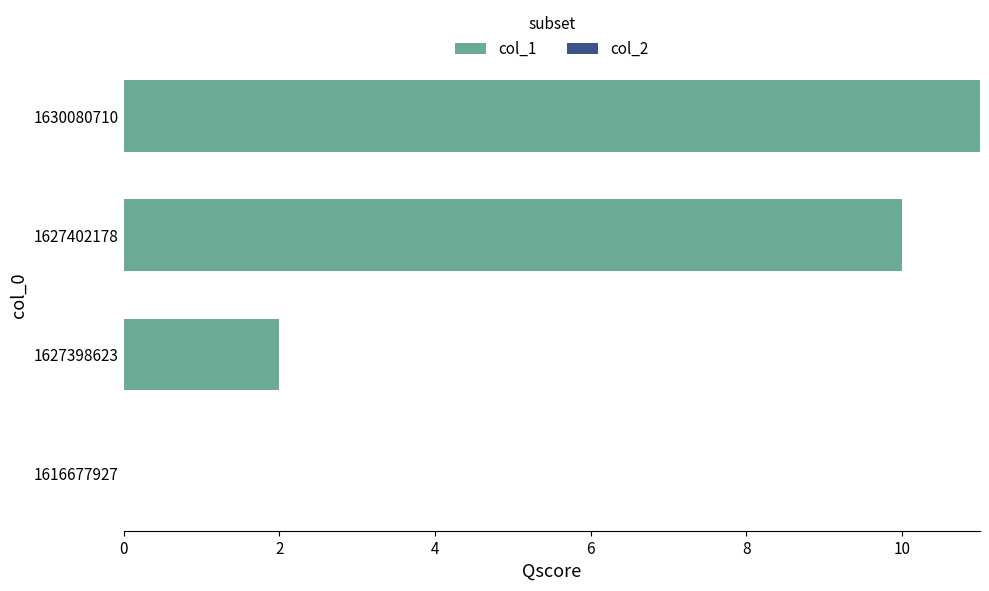

Approximately how many times larger is the value at 1627402178 compared to 1627398623?

5.0